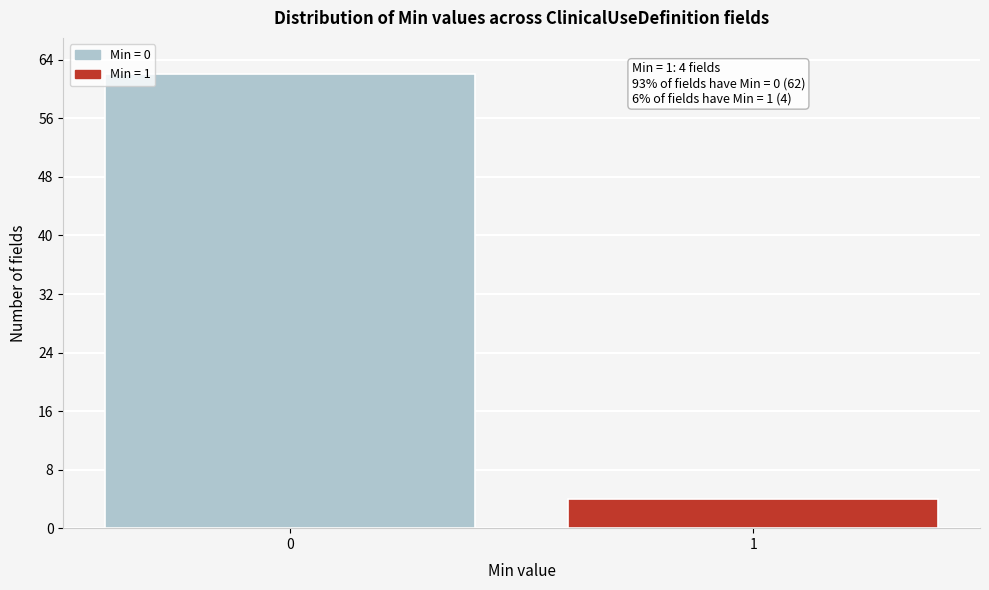

Reading right to left, list all the values displayed in this chart.

1=4	0=62